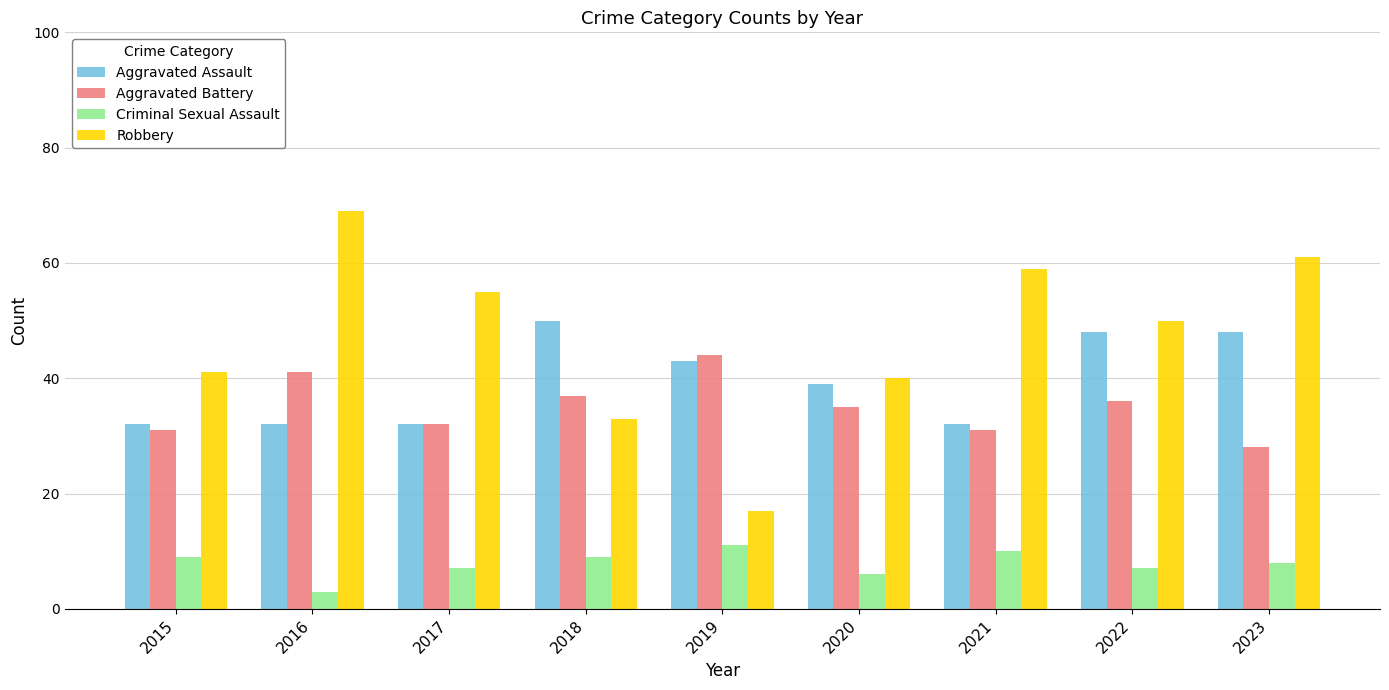

At which label does Criminal Sexual Assault first exceed 8?

2015